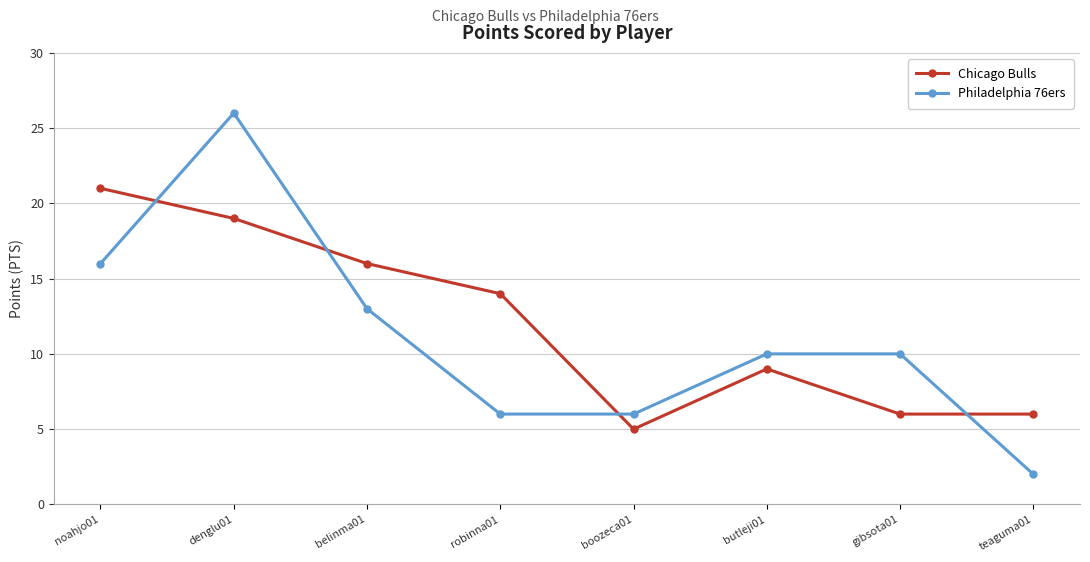

The value of Philadelphia 76ers at boozeca01 is 6. True or false?

True